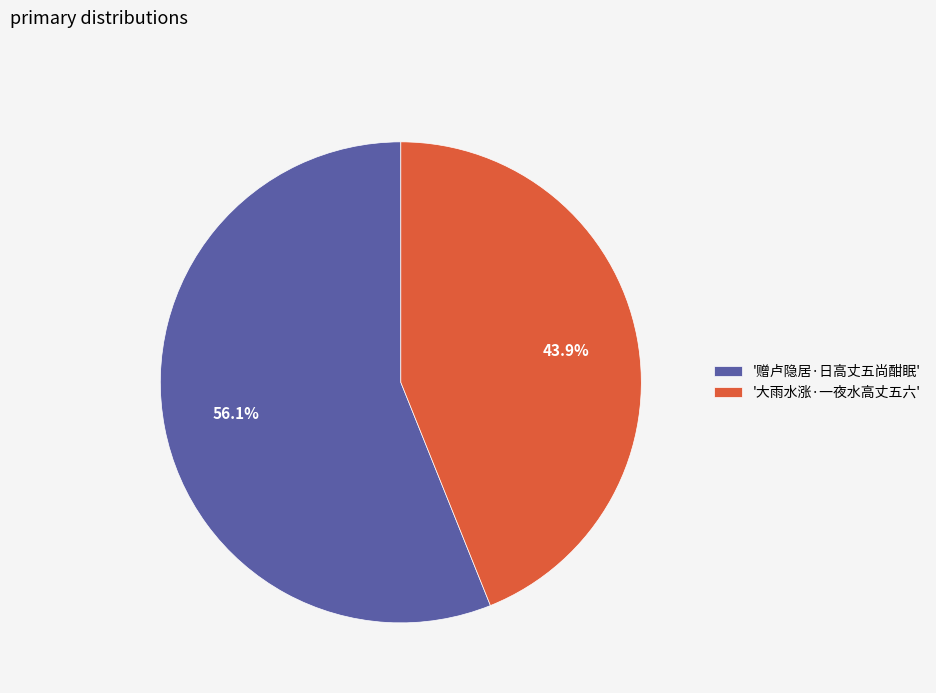

Which category has the smallest portion of the pie?

'大雨水涨·一夜水高丈五六'